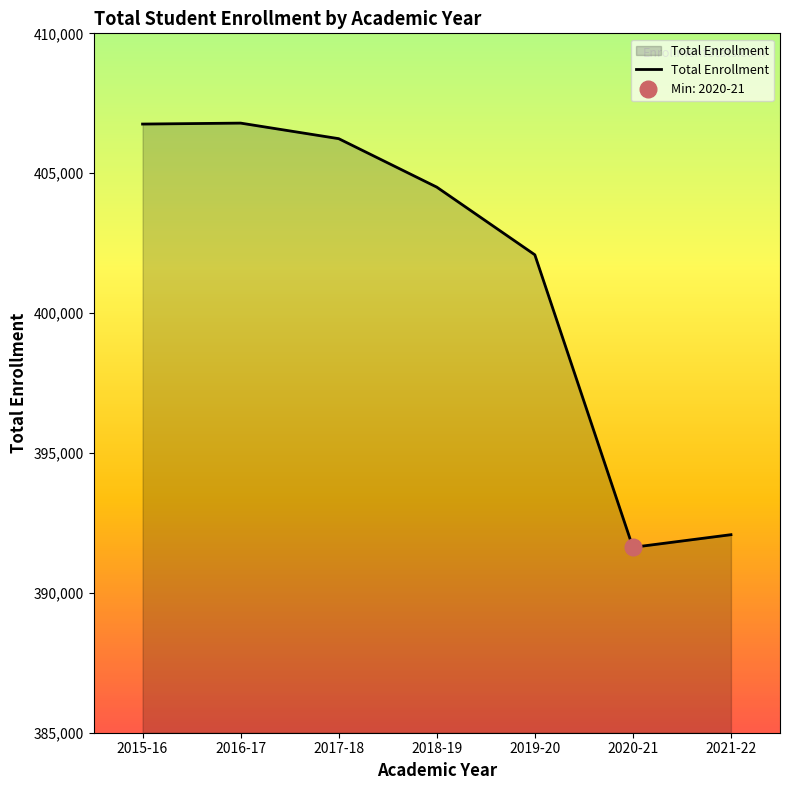

What position from the right is 2019-20?

3